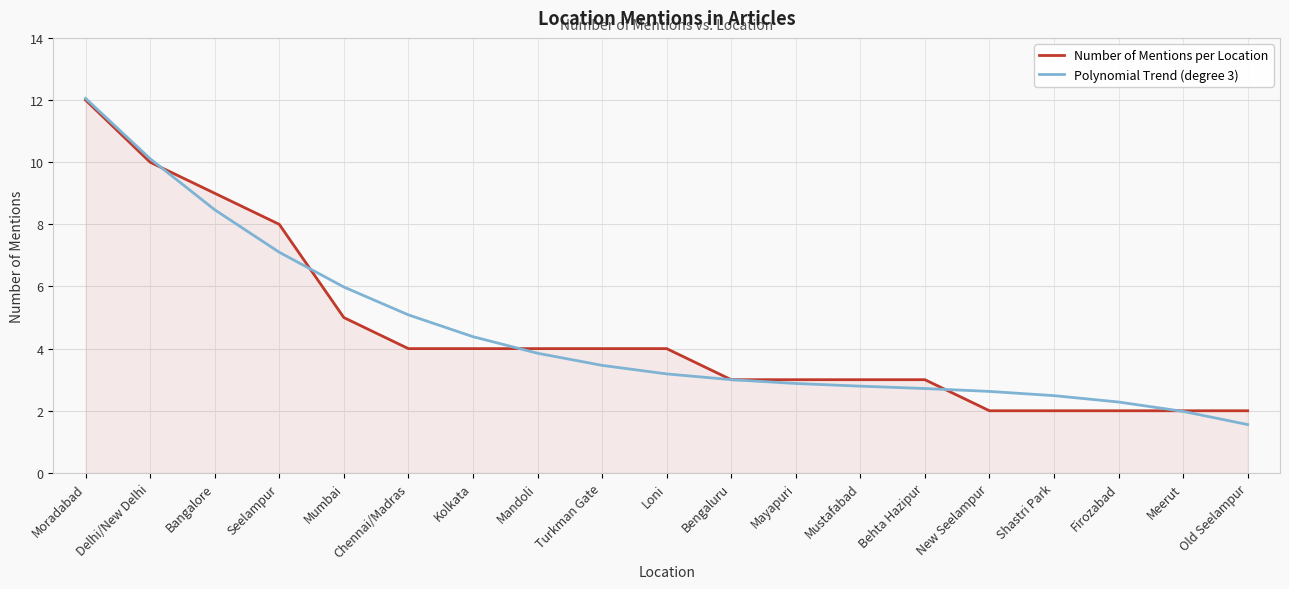

After their last crossing, which series has the higher values: Number of Mentions per Location or Polynomial Trend (degree 3)?

Number of Mentions per Location